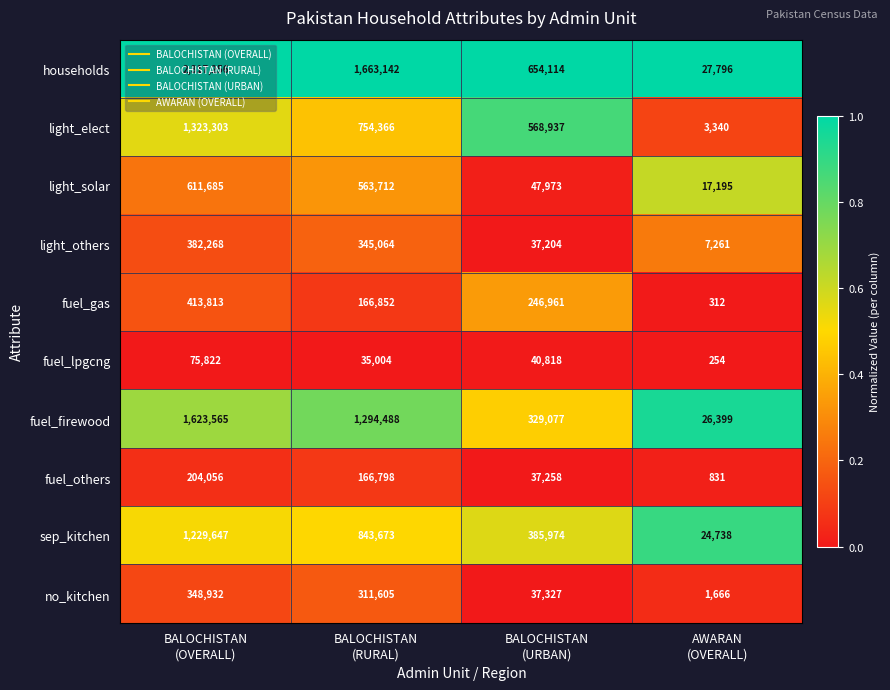

Rank the series by their maximum value, from highest to lowest.

households, fuel_firewood, light_elect, sep_kitchen, light_solar, fuel_gas, light_others, no_kitchen, fuel_others, fuel_lpgcng